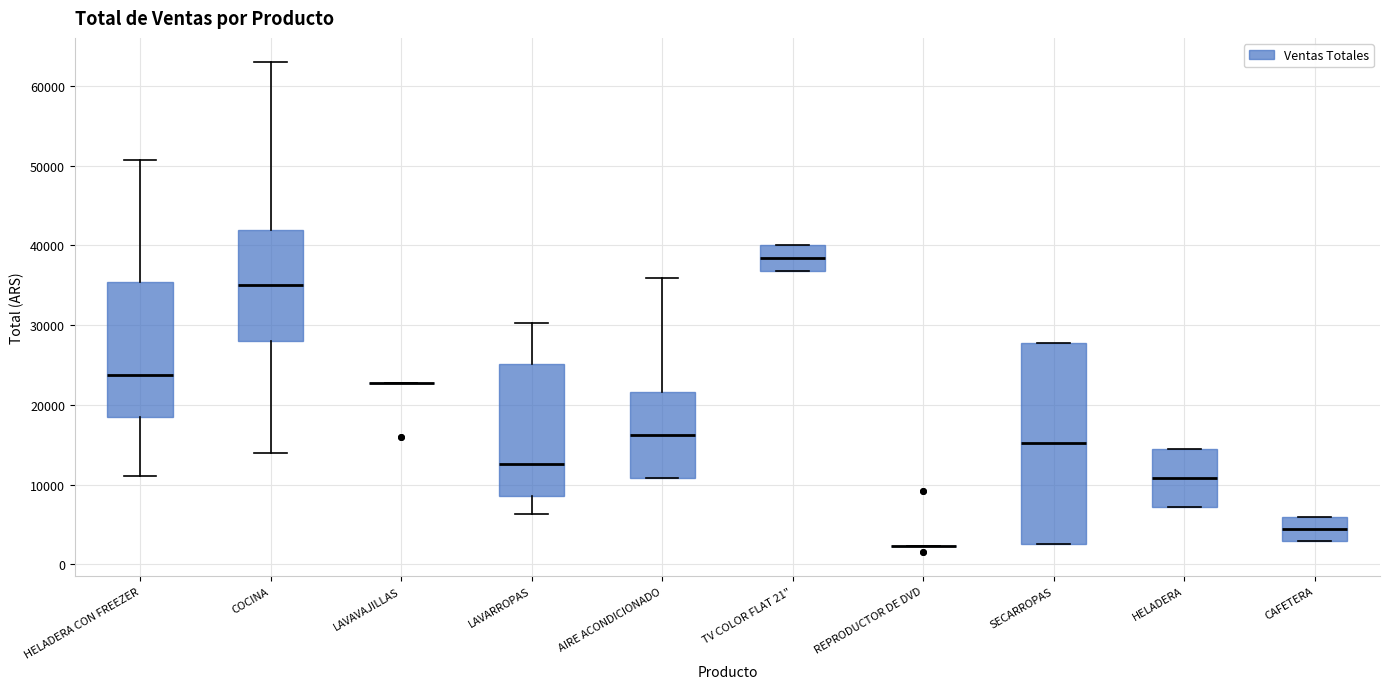

Reading left to right, transcribe this box plot: for each box, give where its median line is, the range the box spans, and where its two whiskers end, as read against the y-axis. The values are not printed on the chart, so give them approximately, as read against the axis.

HELADERA CON FREEZER: median 24000, box 18000 to 35000, whiskers 11000 to 51000
COCINA: median 35000, box 28000 to 42000, whiskers 14000 to 63000
LAVAVAJILLAS: box collapsed to a line at 23000, whiskers 23000 to 23000
LAVARROPAS: median 13000, box 9000 to 25000, whiskers 6000 to 30000
AIRE ACONDICIONADO: median 16000, box 11000 to 22000, whiskers 11000 to 36000
TV COLOR FLAT 21": median 38000, box 37000 to 40000, whiskers 37000 to 40000
REPRODUCTOR DE DVD: box collapsed to a line at 2000, whiskers 2000 to 2000
SECARROPAS: median 15000, box 3000 to 28000, whiskers 3000 to 28000
HELADERA: median 11000, box 7000 to 14000, whiskers 7000 to 14000
CAFETERA: median 4000, box 3000 to 6000, whiskers 3000 to 6000